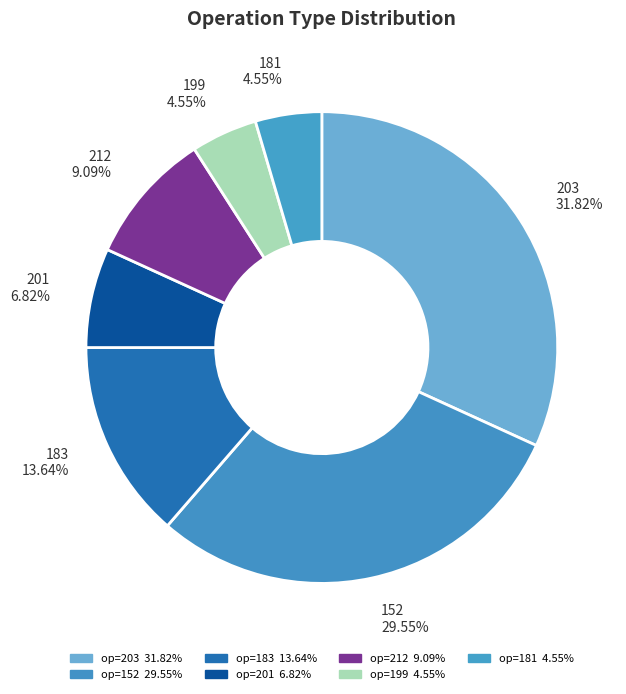

How many segments does this pie chart have?

7